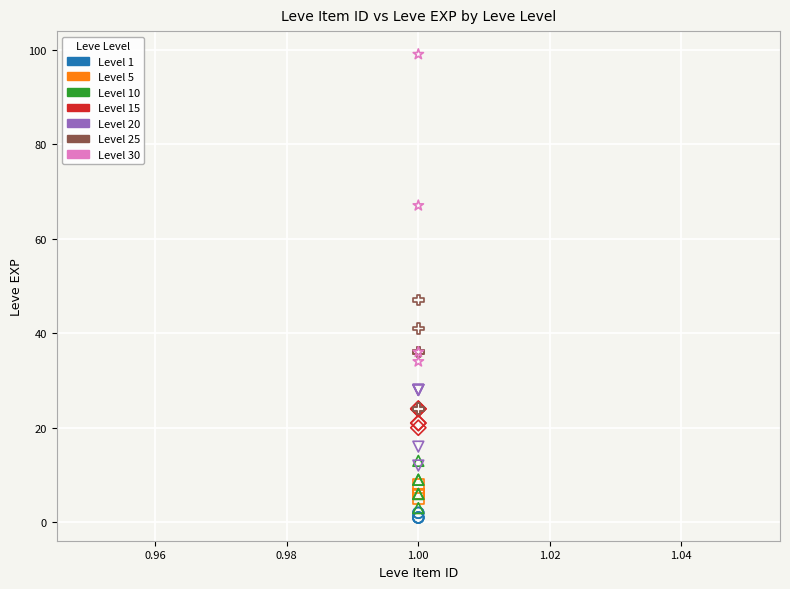

Which series contains the highest Y value?

Level 30